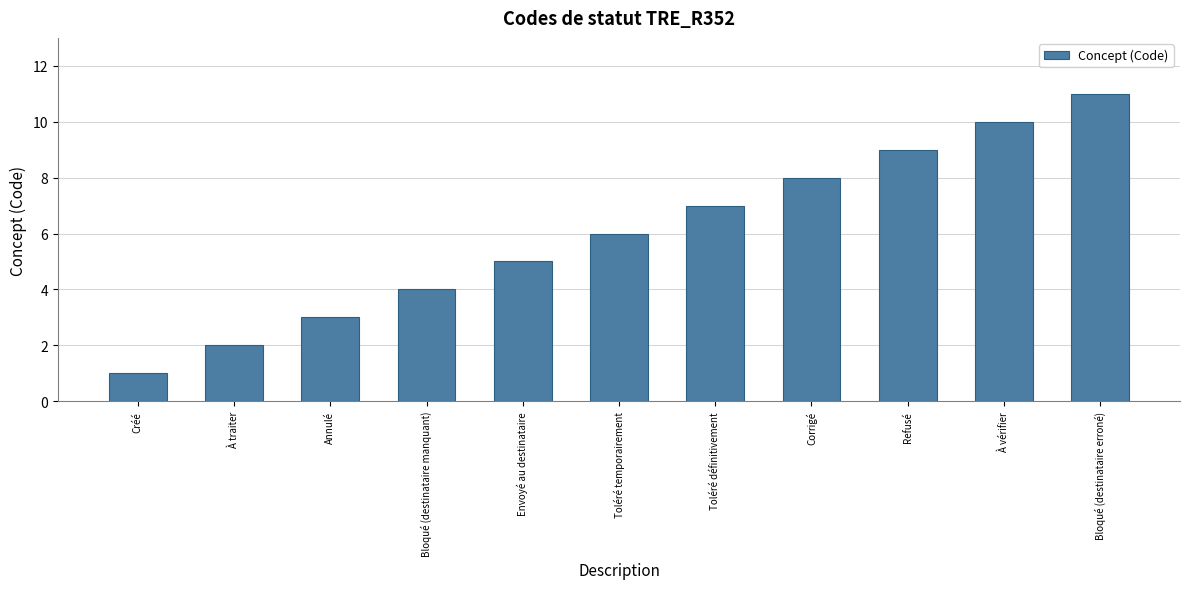

Reading right to left, transcribe all the data shown in this chart.

Bloqué (destinataire erroné)=11	À vérifier=10	Refusé=9	Corrigé=8	Toléré définitivement=7	Toléré temporairement=6	Envoyé au destinataire=5	Bloqué (destinataire manquant)=4	Annulé=3	À traiter=2	Créé=1